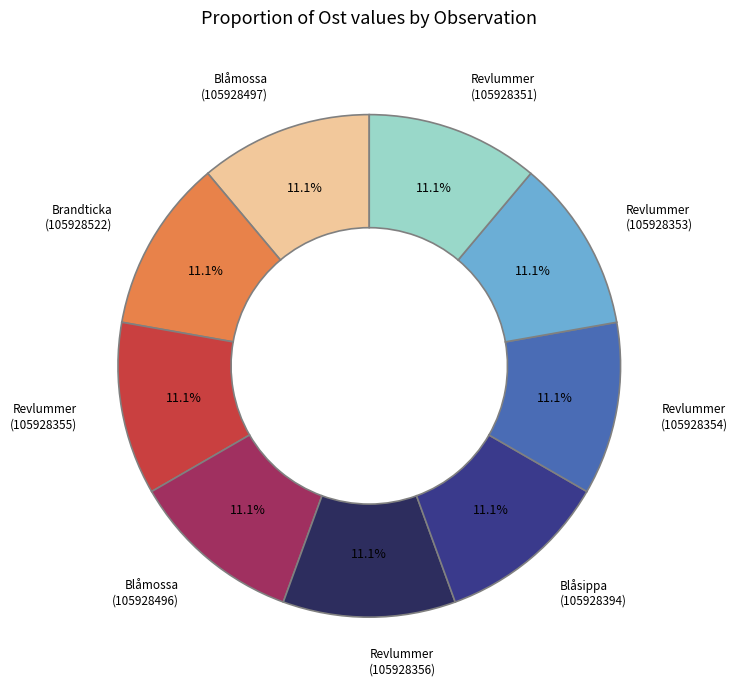

Does any single category account for the majority?

No